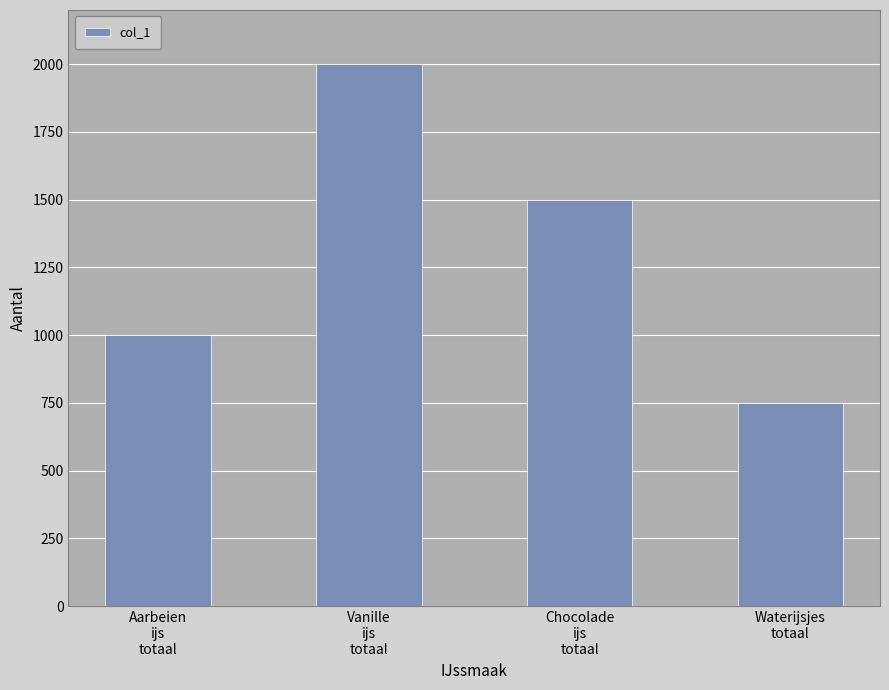

At which category does the chart reach its minimum across all series?

Waterijsjes
totaal